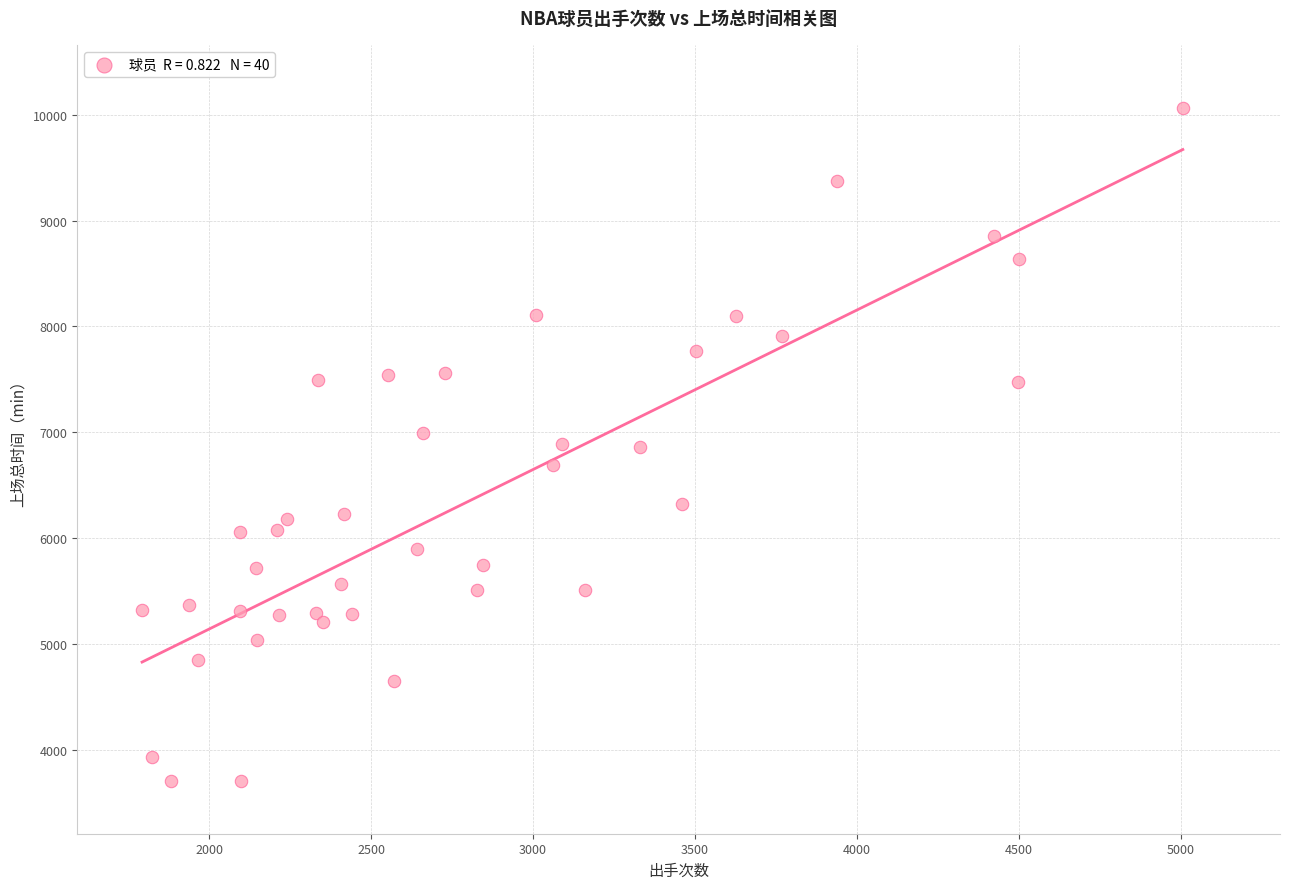

What is the range of Y values (max minus min)?

6350